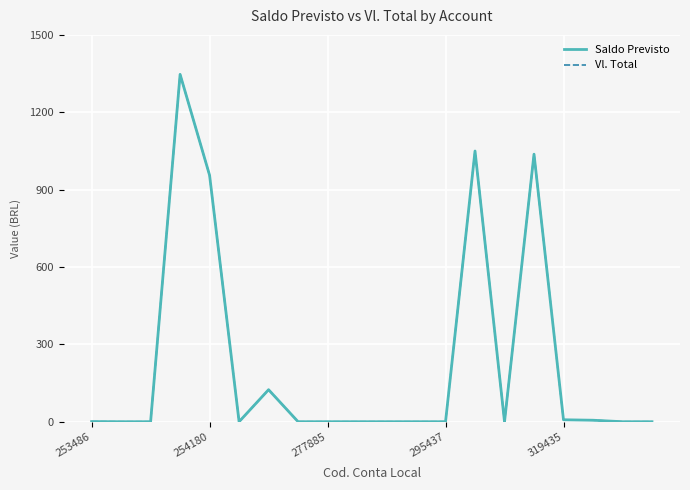

What is the value of the Saldo Previsto point at the 1st from the left?

0.5